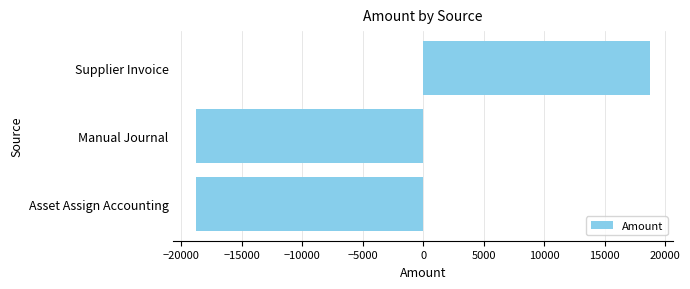

What is the approximate value at Manual Journal?

-18774.8